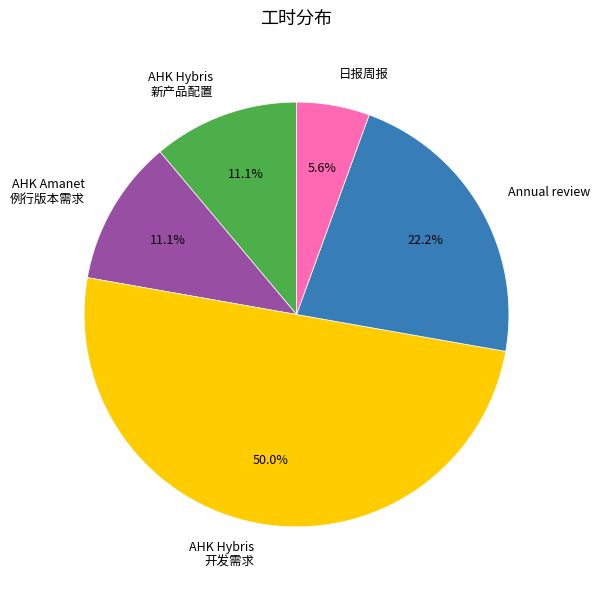

To the nearest percent, what is the average slice percentage?

20%